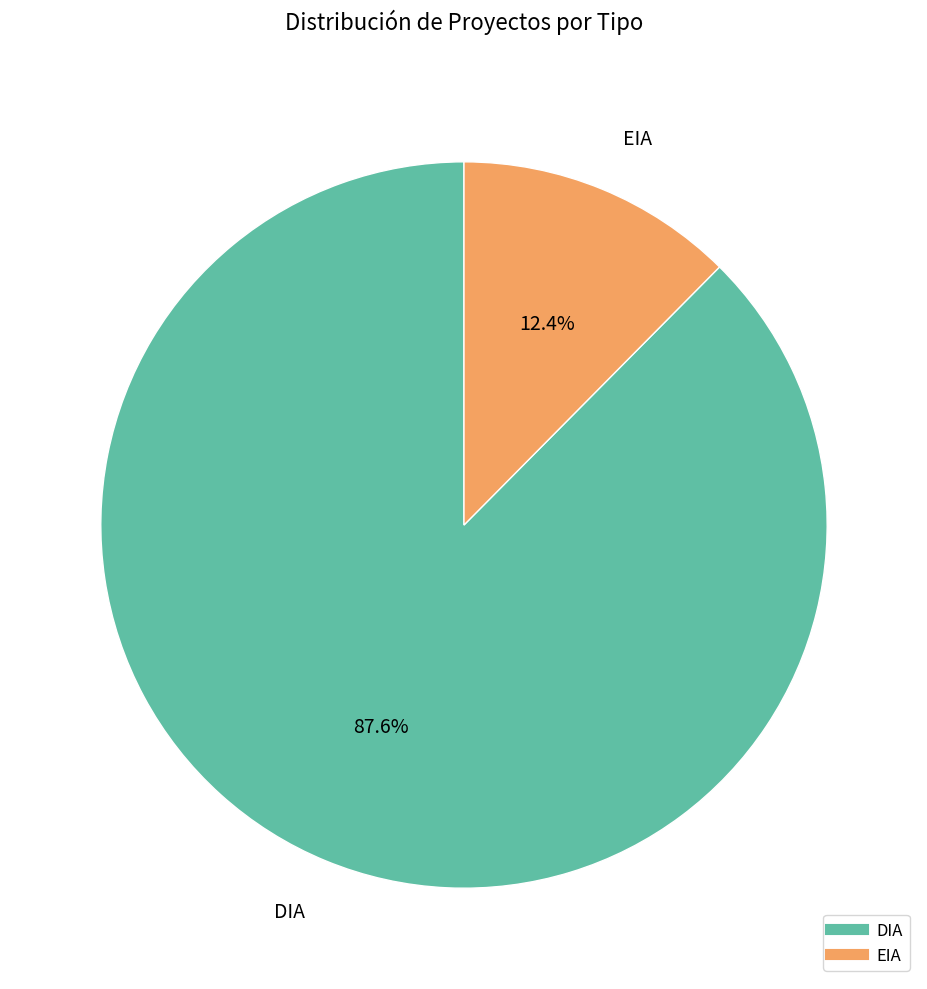

Which has a higher value, DIA or EIA?

DIA